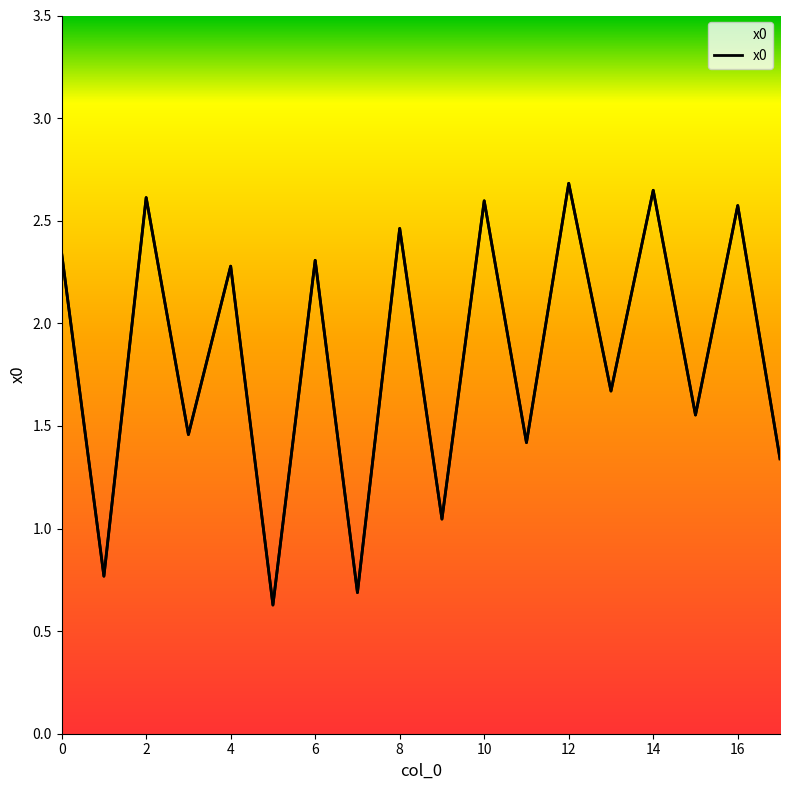

The value at 13 is 2.6. True or false?

False